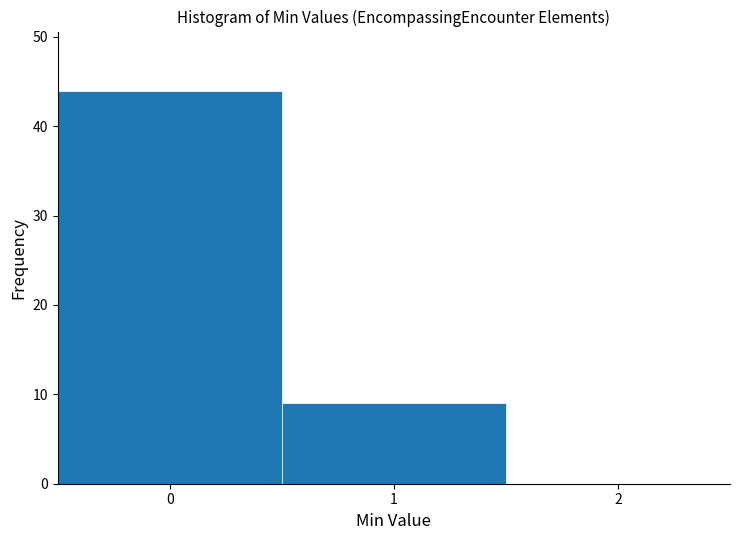

How tall is the bar that spans -0.5 to 0.5 on the x-axis? The values are not printed on the chart, so give them approximately, as read against the axis.

44